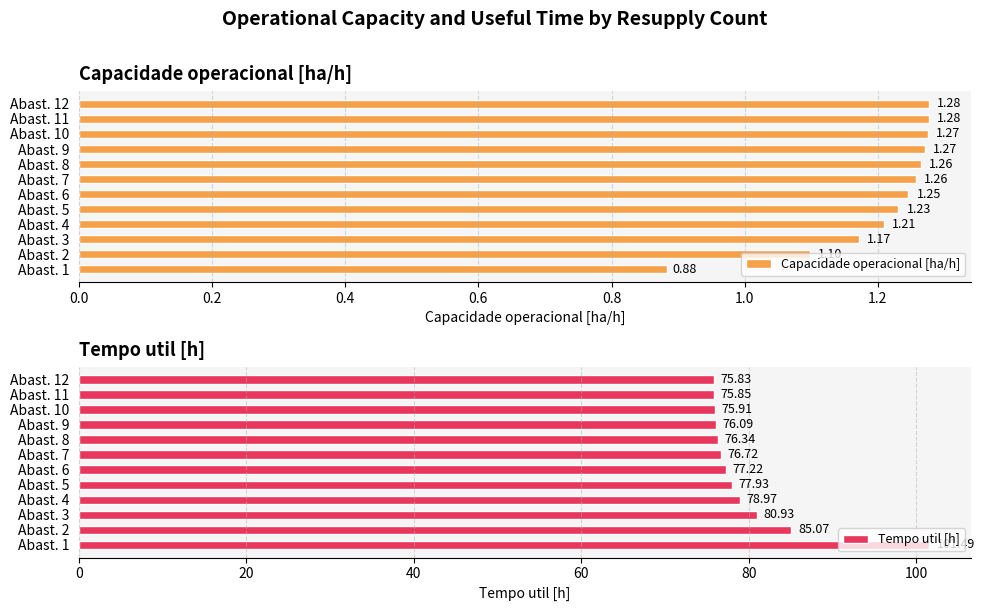

How many groups of bars are there?

12